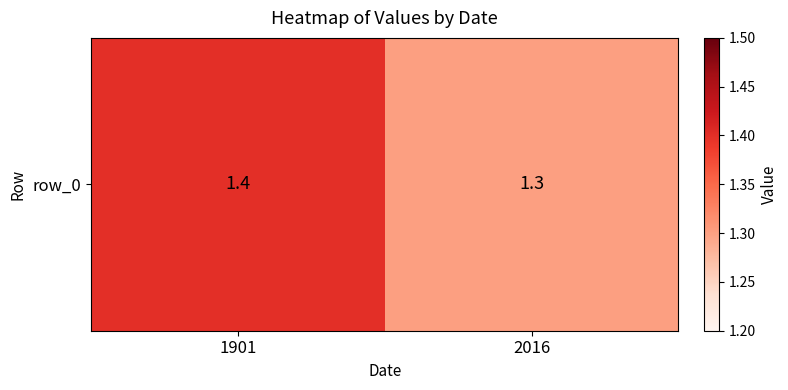

Reading left to right, transcribe all the data shown in this chart.

1901=1.4	2016=1.3